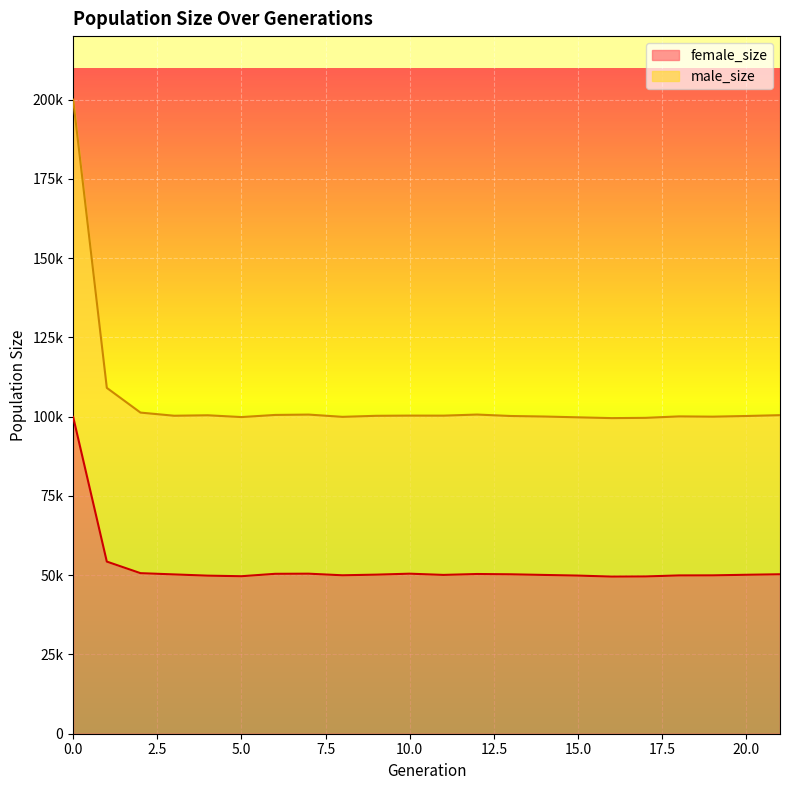

Where is the first local maximum for male_size?

4